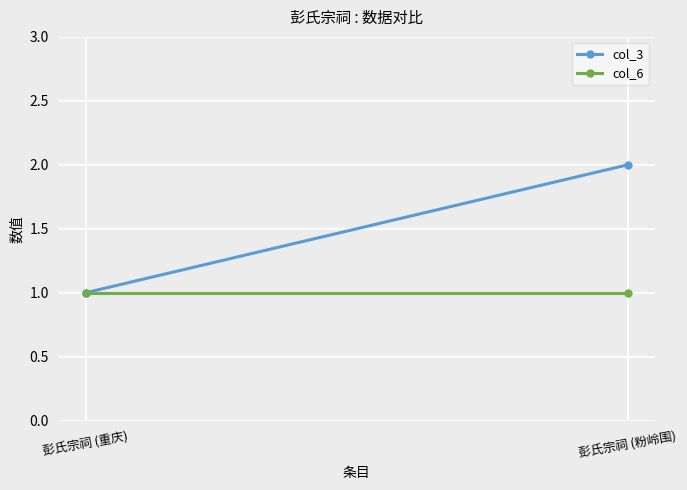

How many col_3 values are between 1 and 2?

2